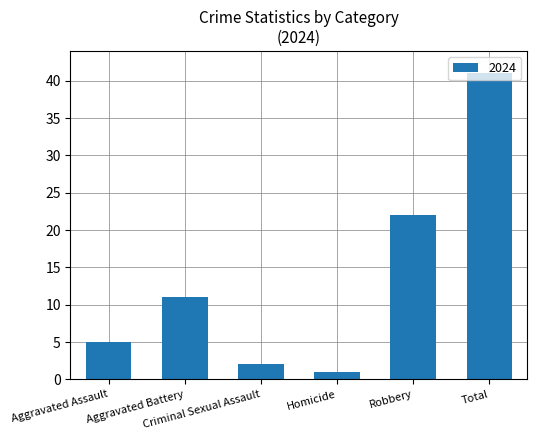

What is the value of the 4th bar from the left?

1